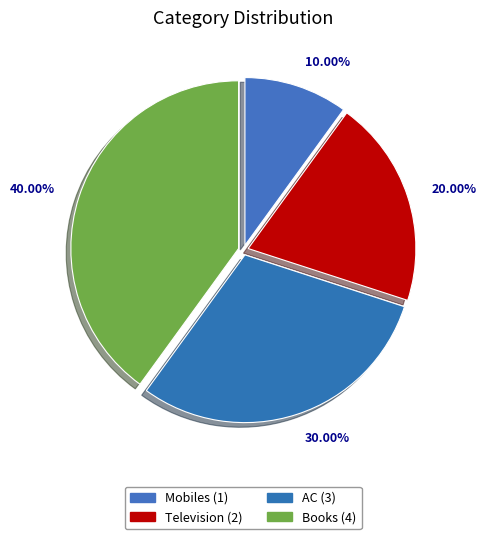

Which slice is the largest?

Books